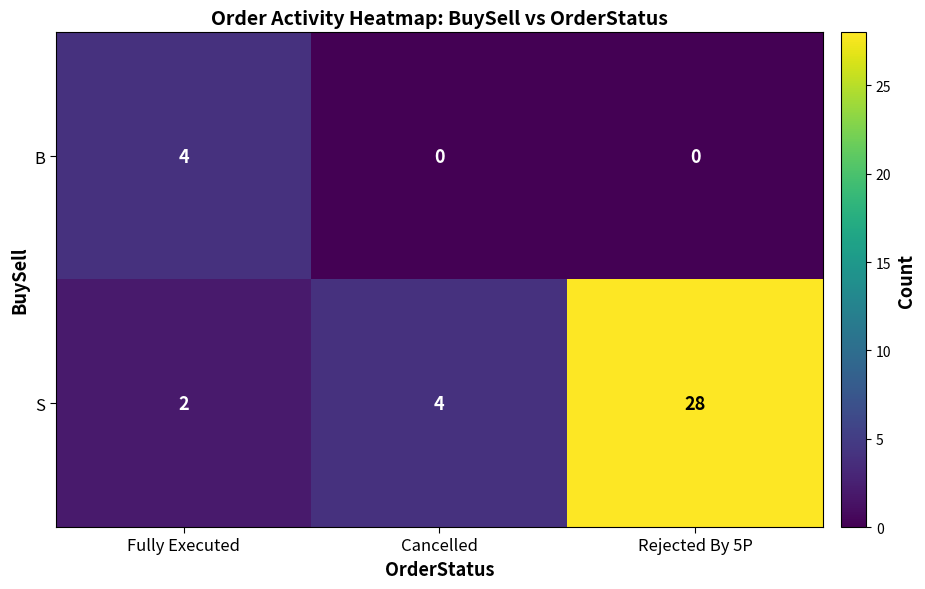

How many B values are between 0 and 4?

3